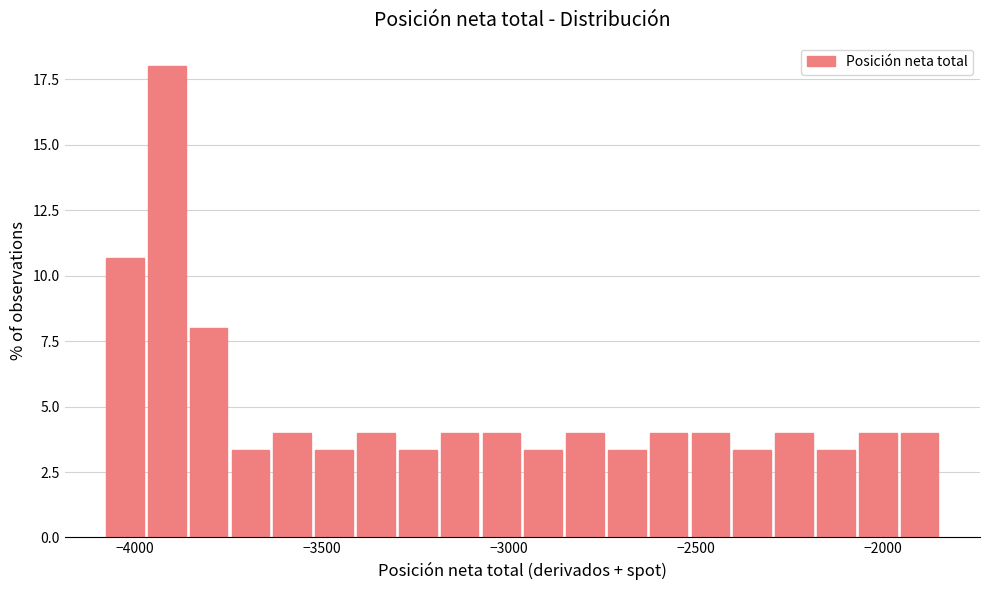

Read against the x-axis, roughly where is the centre of the tallest bar?

-3900